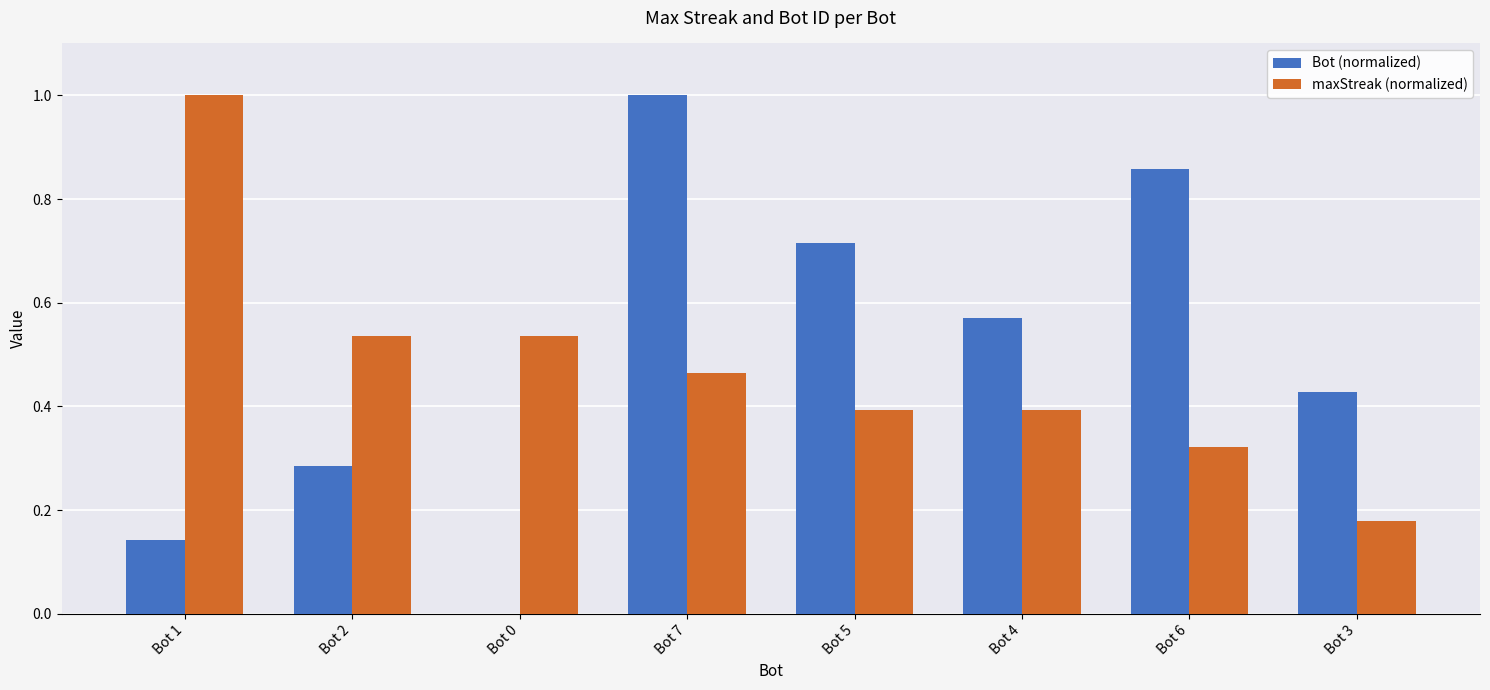

Which series has the largest range (max minus min)?

Bot (normalized)